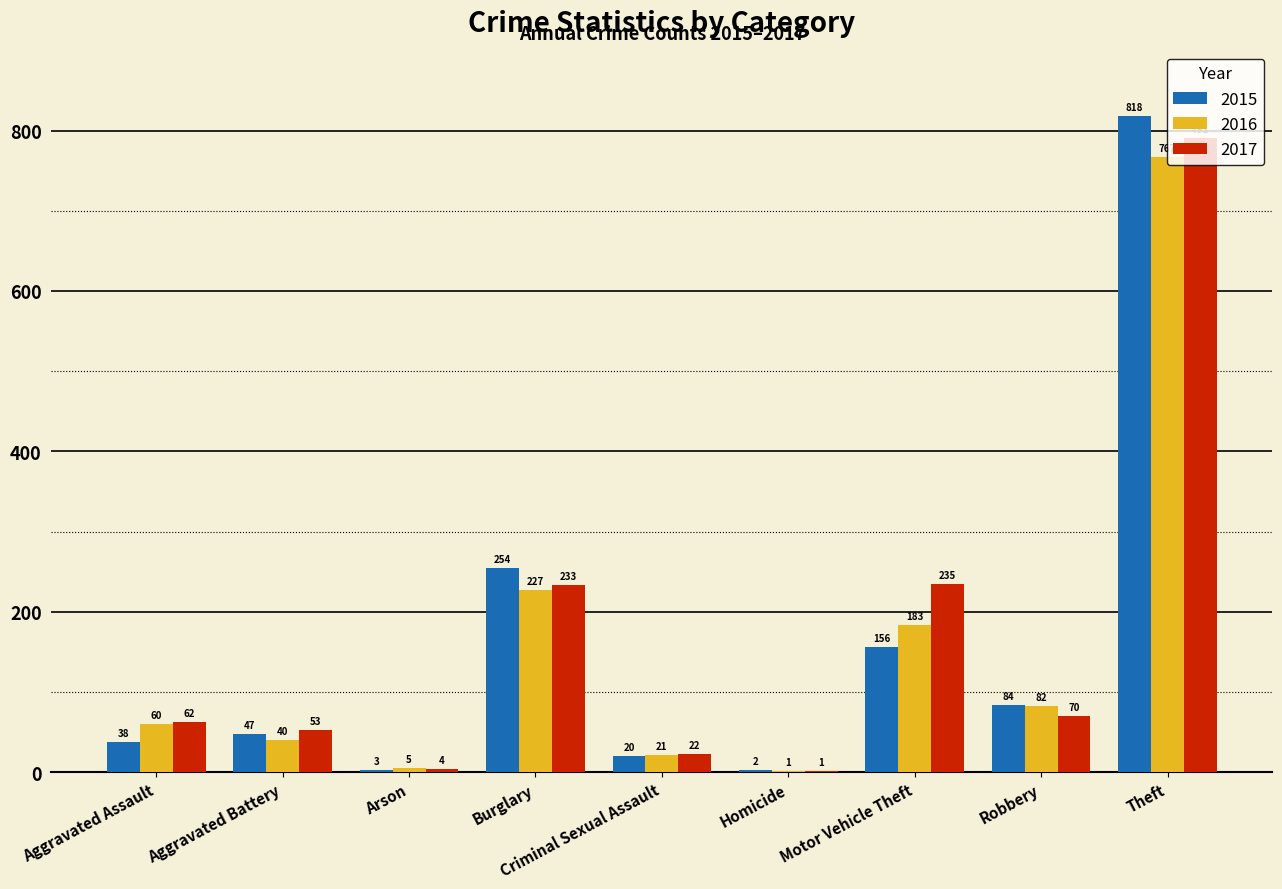

Which series changed the most between Burglary and Criminal Sexual Assault?

2015